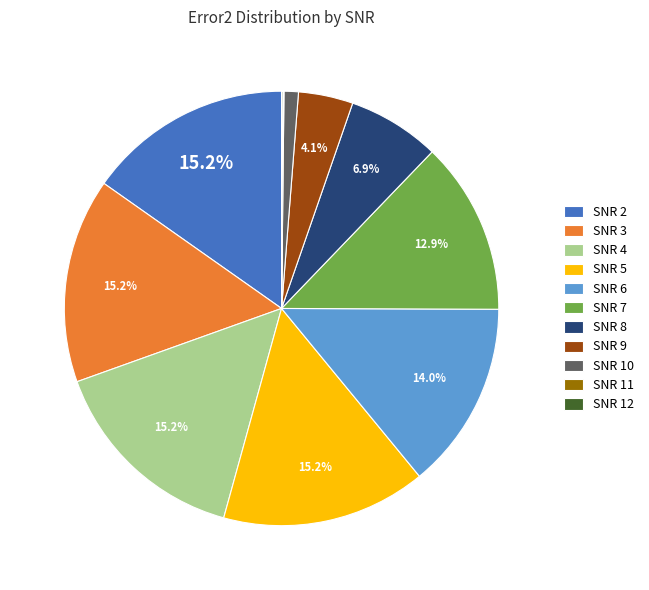

The SNR 5 slice represents 15% of the pie. True or false?

True